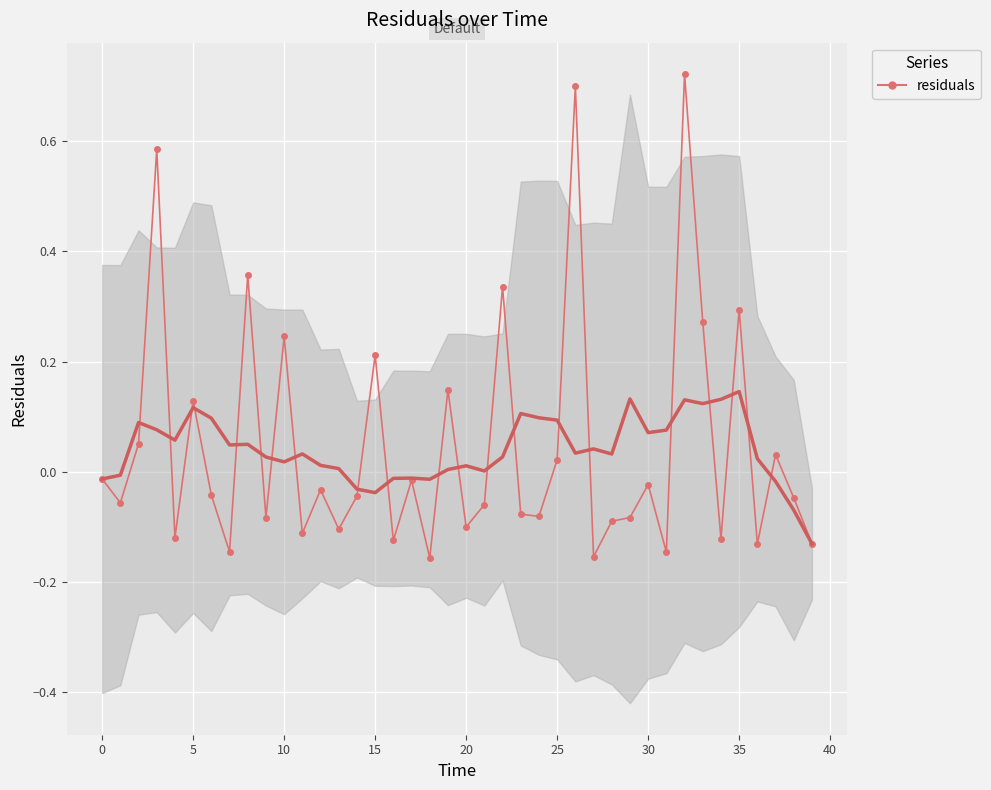

At which category does the chart reach its peak across all series?

32